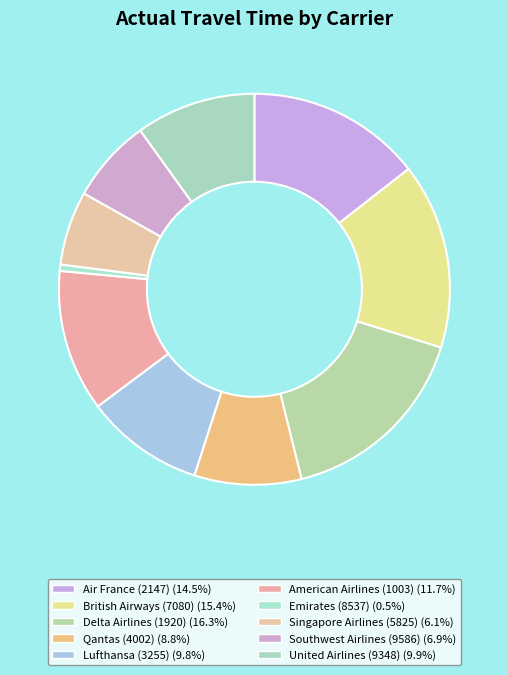

To the nearest percent, what is the difference between the Singapore Airlines (5825) and American Airlines (1003) slice percentages?

6%